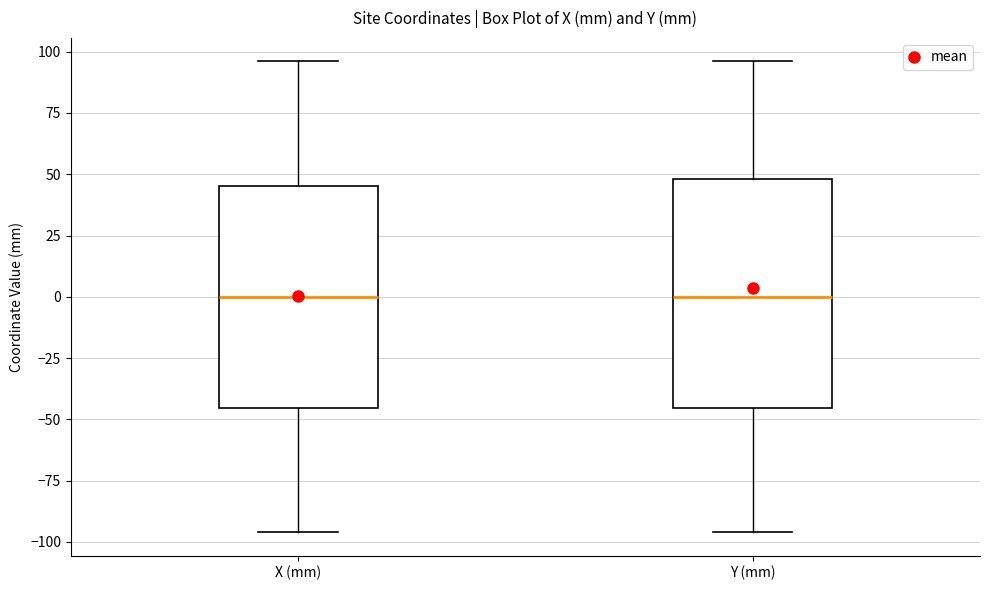

Reading left to right, read every box against the y-axis: the position of its median line, the range the box covers, and the ends of its whiskers. The values are not printed on the chart, so give them approximately, as read against the axis.

X (mm): median 0, box -45 to 45, whiskers -95 to 95
Y (mm): median 0, box -45 to 50, whiskers -95 to 95